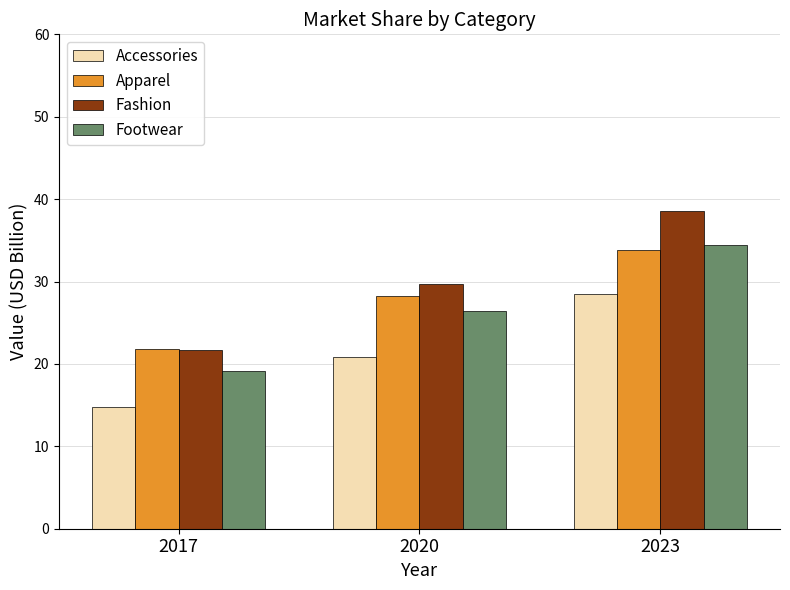

What is the spread (max minus min) of values at 2023?

10.0